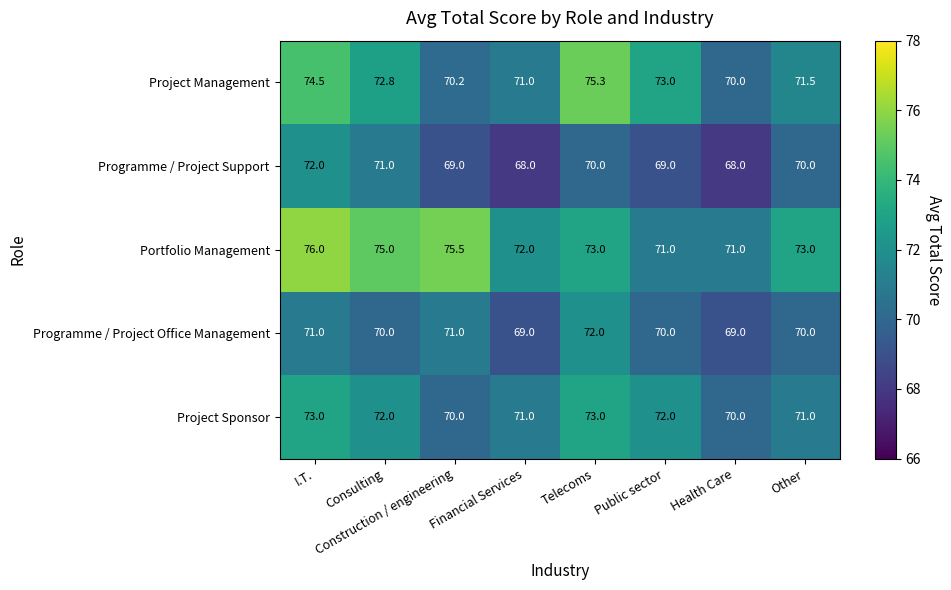

Which series has the largest range (max minus min)?

Project Management